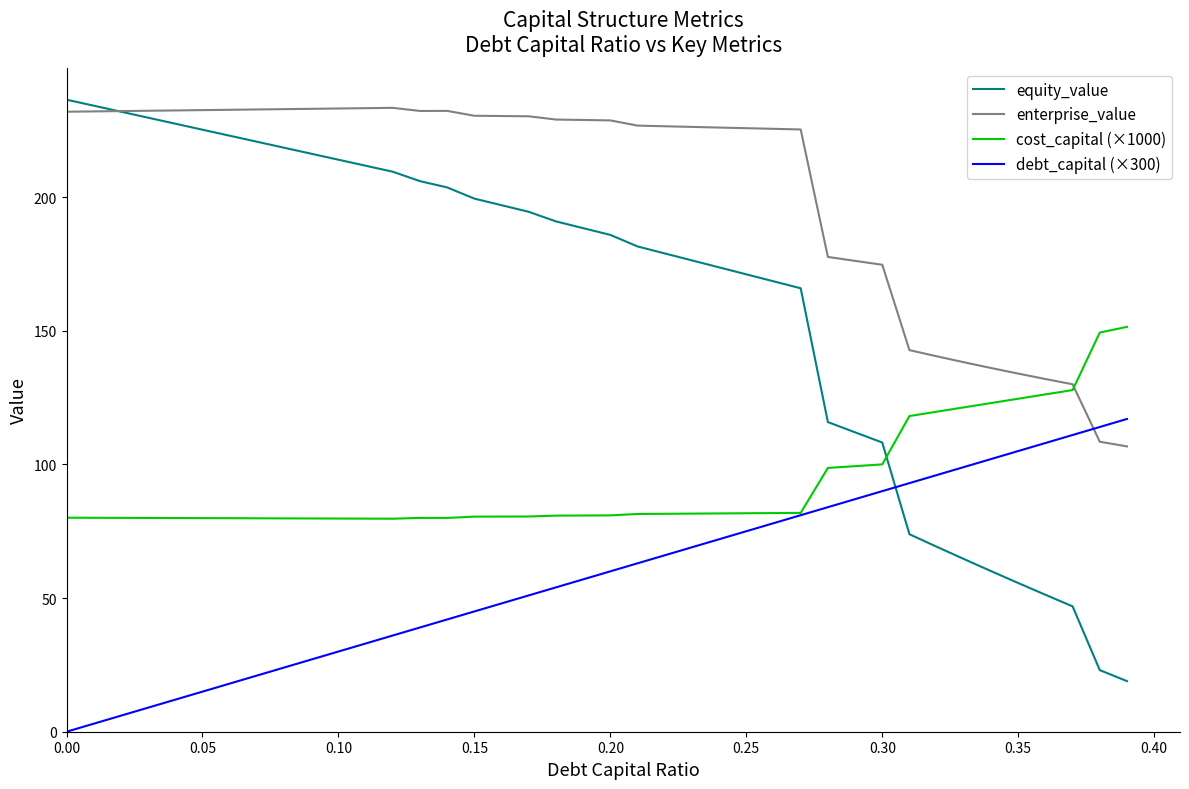

Which series has the largest total across all categories?

enterprise_value